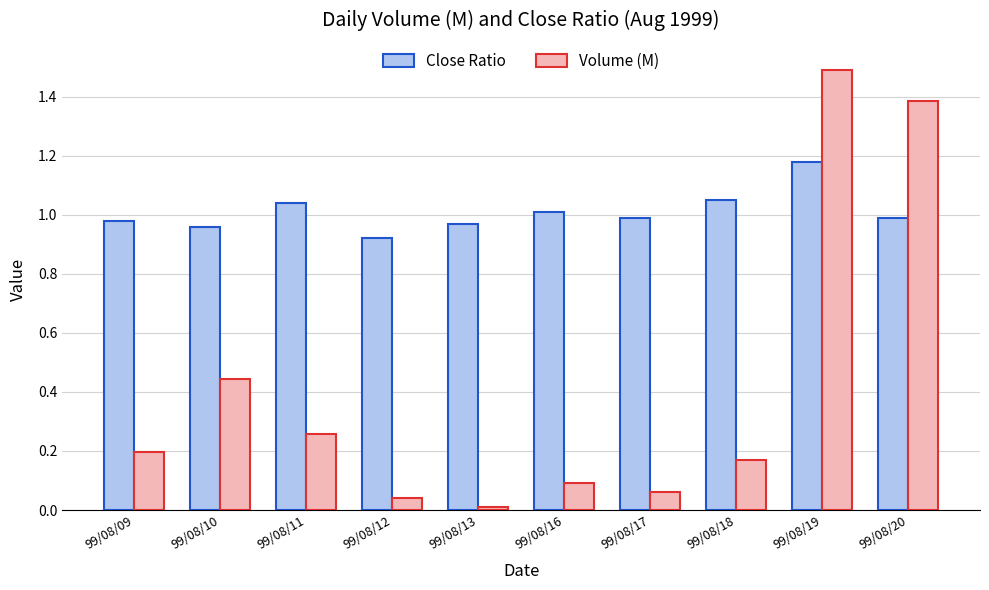

What is the sum of the Close Ratio values at 99/08/18 and 99/08/10?

2.0